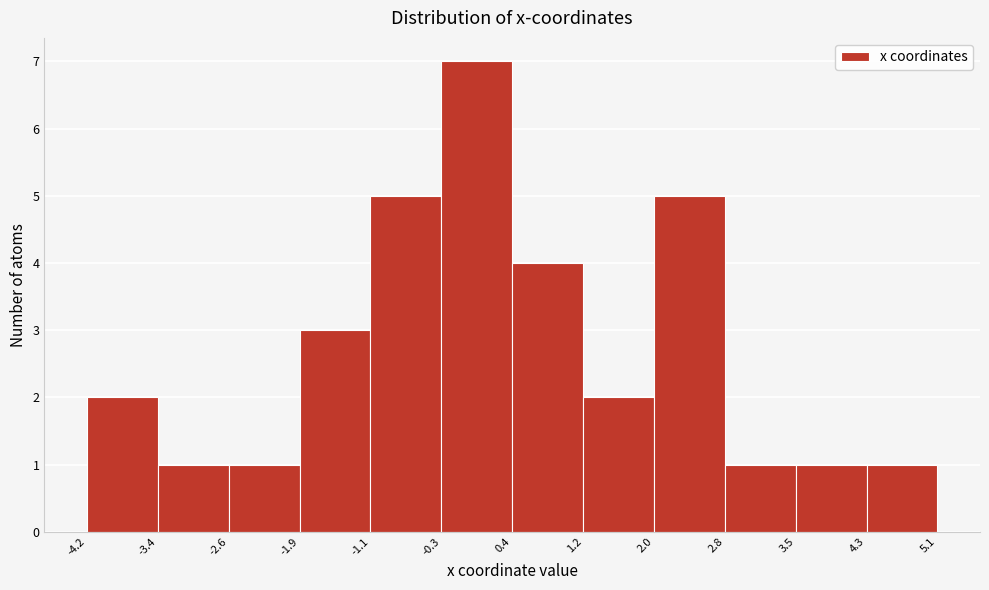

Reading left to right, list every bar in this chart as the range it spans on the x-axis followed by its height. The values are not printed on the chart, so give them approximately, as read against the axis.

-4.2 to -3.4: 2
-3.4 to -2.6: 1
-2.6 to -1.9: 1
-1.9 to -1.1: 3
-1.1 to -0.3: 5
-0.3 to 0.4: 7
0.4 to 1.2: 4
1.2 to 2.0: 2
2.0 to 2.8: 5
2.8 to 3.5: 1
3.5 to 4.3: 1
4.3 to 5.1: 1